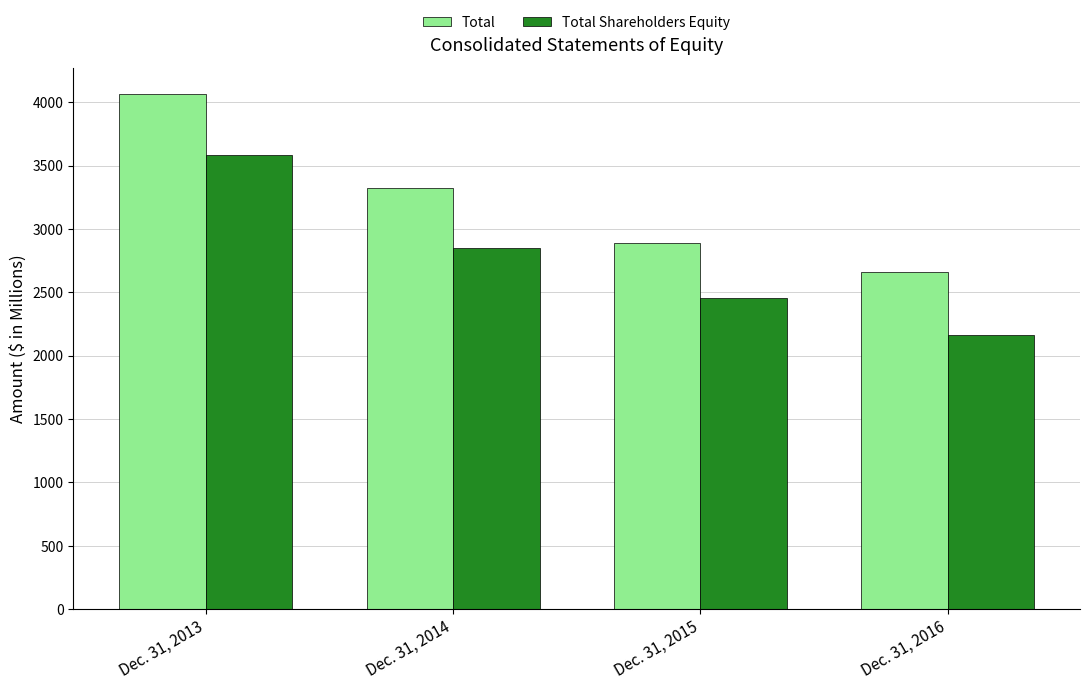

The value of Total at Dec. 31, 2016 is 811.6. True or false?

False